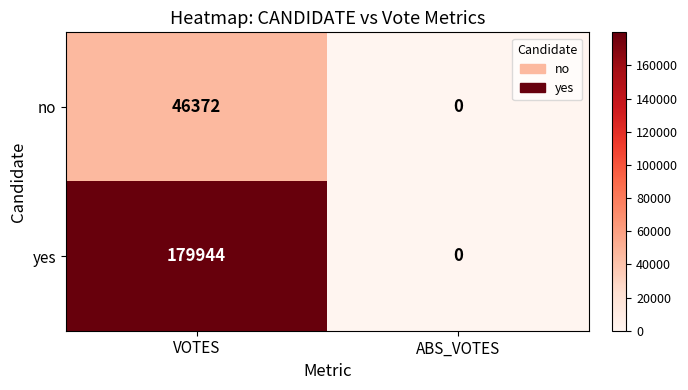

What is the greatest value displayed?

179944